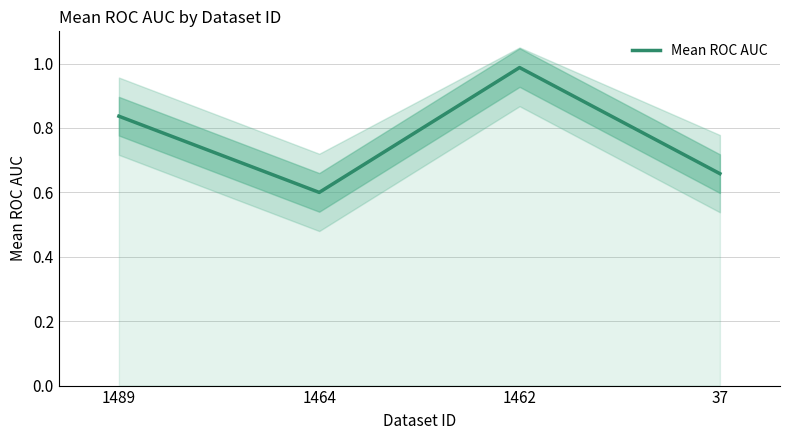

What is the sum of all values?

3.1